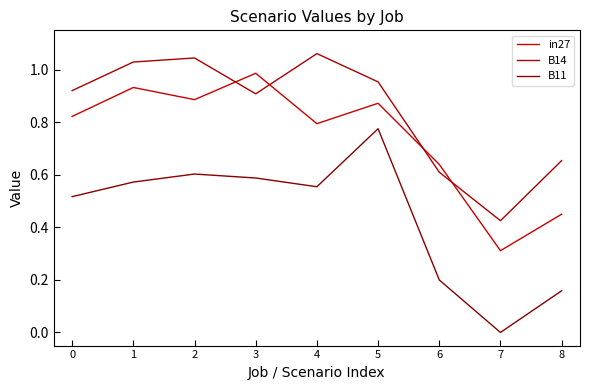

In in27, how many points are lower than both neighbors (excluding endpoints)?

3